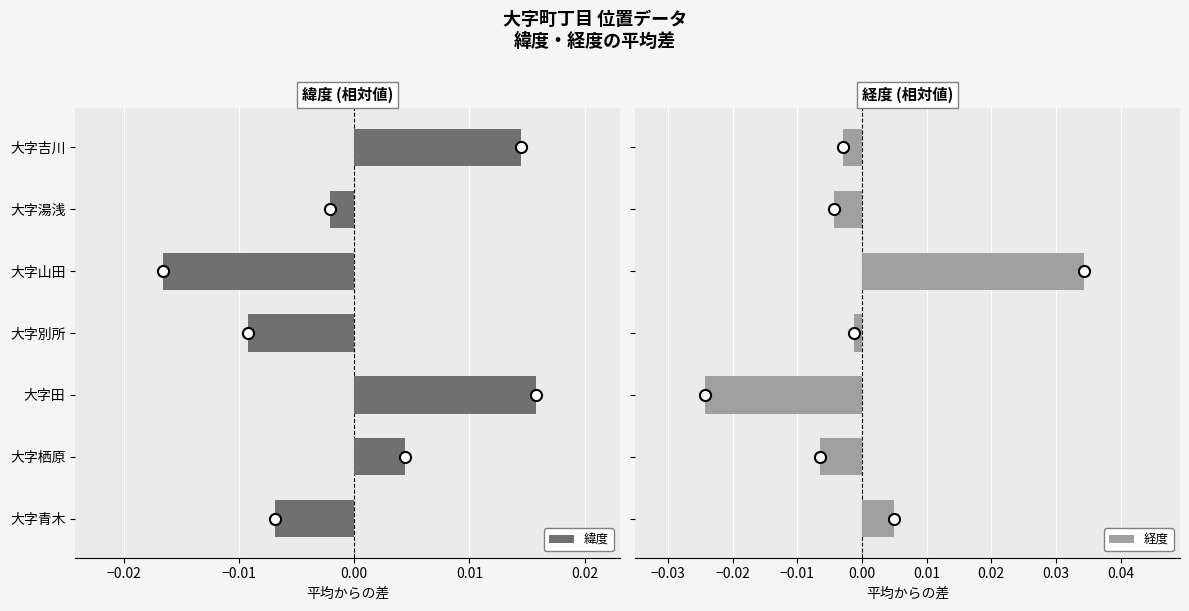

At which label is 緯度 closest to 0?

大字湯浅